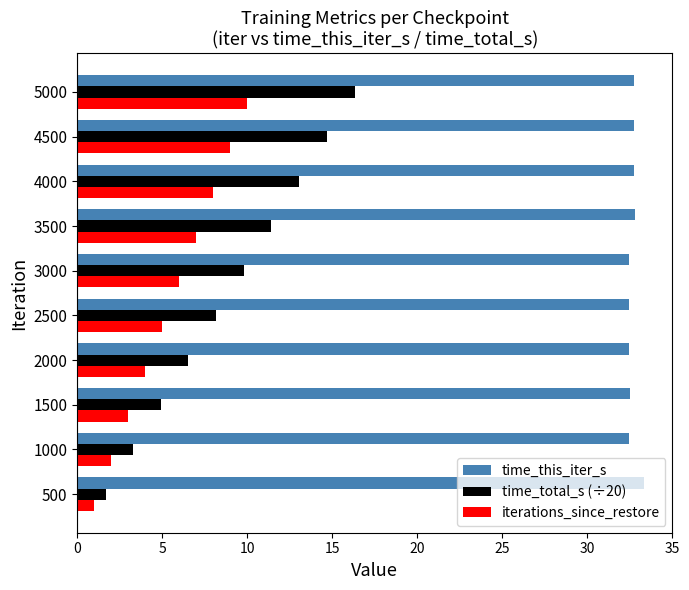

Which series has the largest range (max minus min)?

time_total_s (÷20)